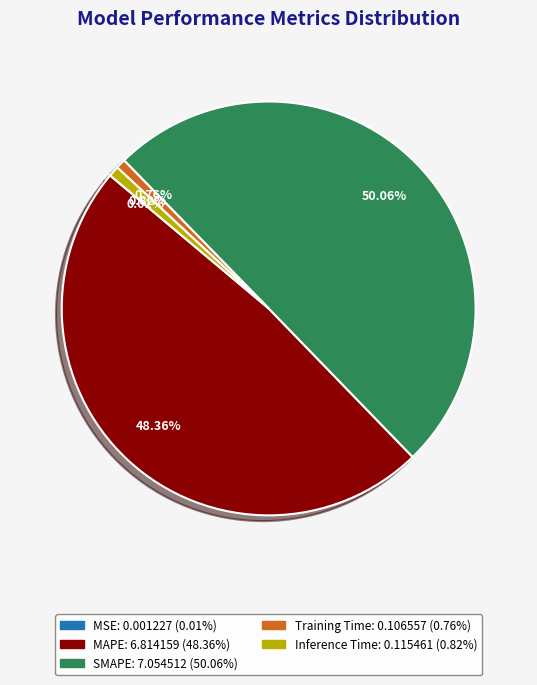

Which has a higher value, MAPE or SMAPE?

SMAPE